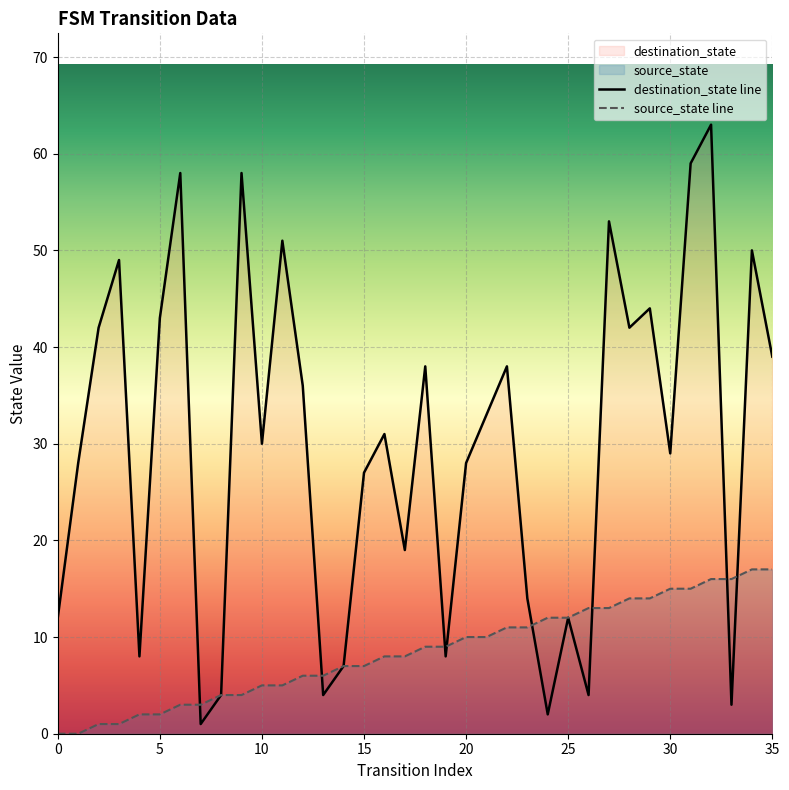

After their last crossing, which series has the higher values: destination_state or source_state?

destination_state